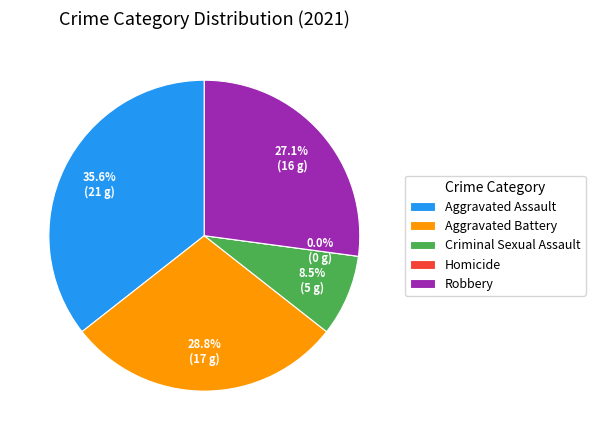

Does Homicide account for over 50% of the chart?

No